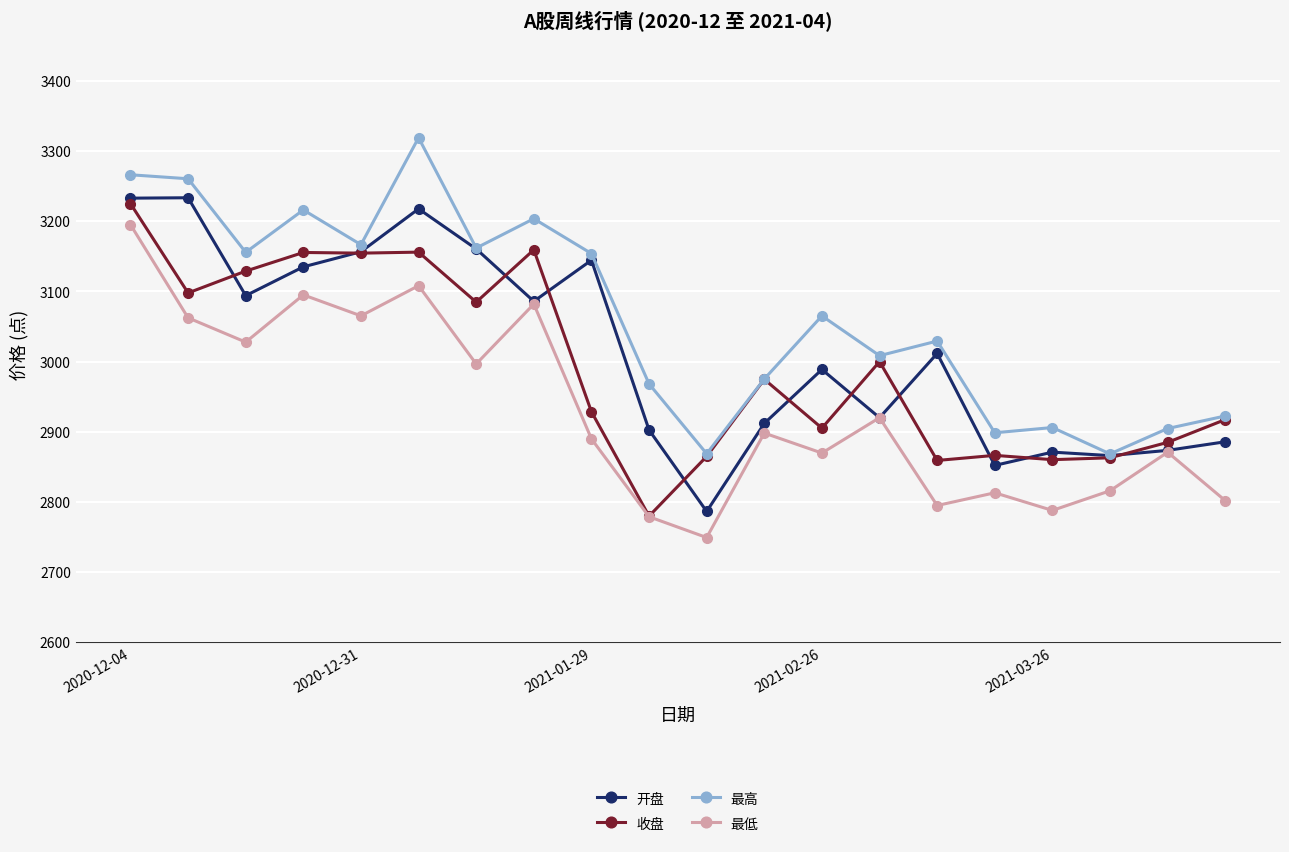

List the series in order of their overall mean, highest first.

最高, 开盘, 收盘, 最低